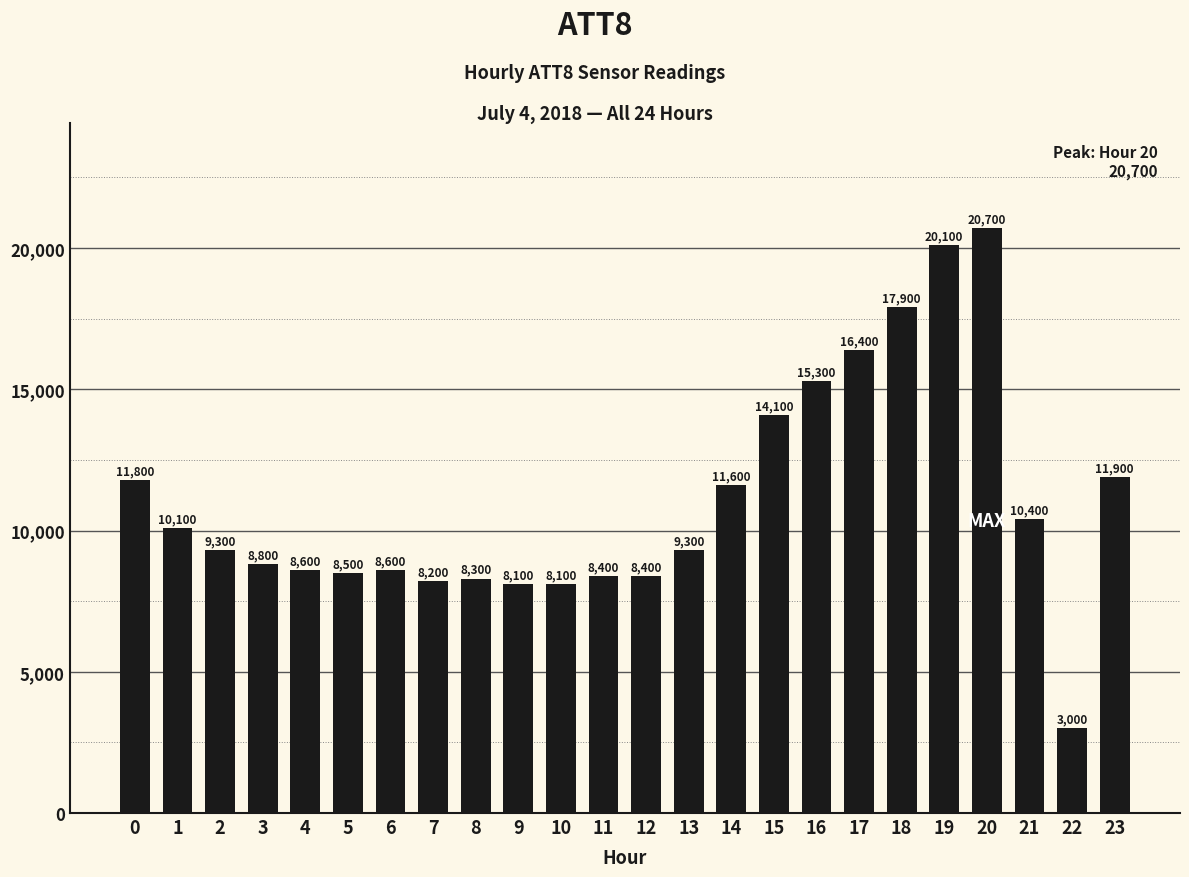

Which label corresponds to the smallest value in the chart?

22